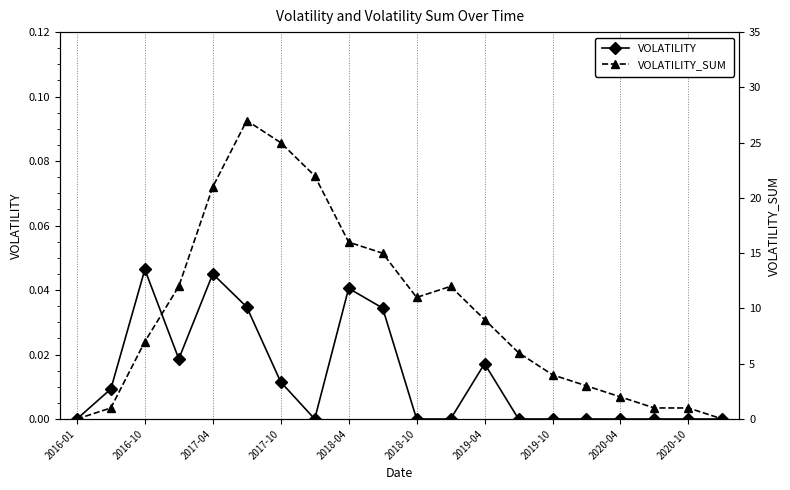

At which label does VOLATILITY reach its minimum?

2016-01